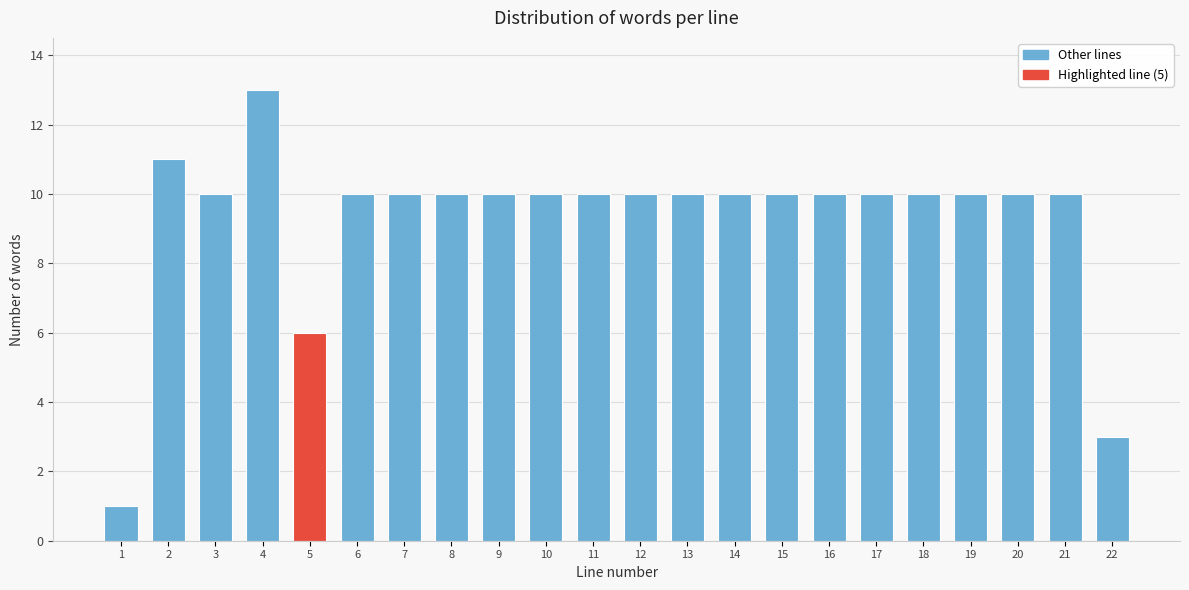

Reading left to right, transcribe all the data shown in this chart.

1	11	10	13	6	10	10	10	10	10	10	10	10	10	10	10	10	10	10	10	10	3